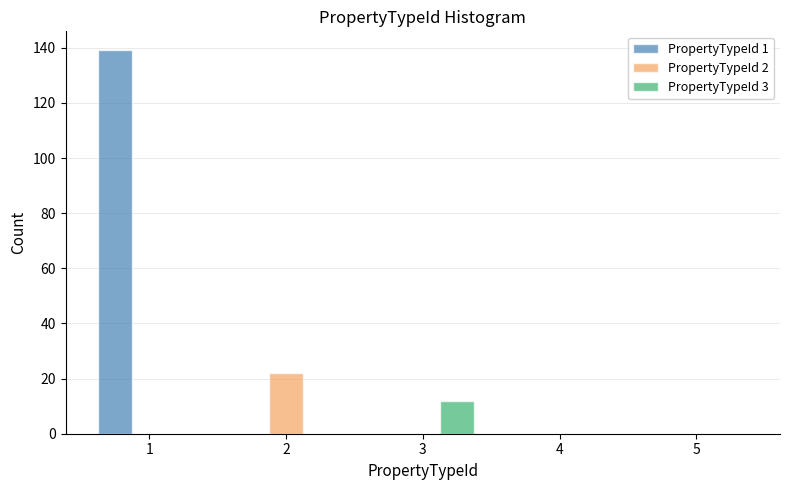

Reading left to right, transcribe this chart: for each range on the x-axis, give the height of each series' bar. The values are not printed on the chart, so give them approximately, as read against the axis.

0.5 to 1.5: PropertyTypeId 1=140	PropertyTypeId 2=0	PropertyTypeId 3=0
1.5 to 2.5: PropertyTypeId 1=0	PropertyTypeId 2=22	PropertyTypeId 3=0
2.5 to 3.5: PropertyTypeId 1=0	PropertyTypeId 2=0	PropertyTypeId 3=12
3.5 to 4.5: PropertyTypeId 1=0	PropertyTypeId 2=0	PropertyTypeId 3=0
4.5 to 5.5: PropertyTypeId 1=0	PropertyTypeId 2=0	PropertyTypeId 3=0